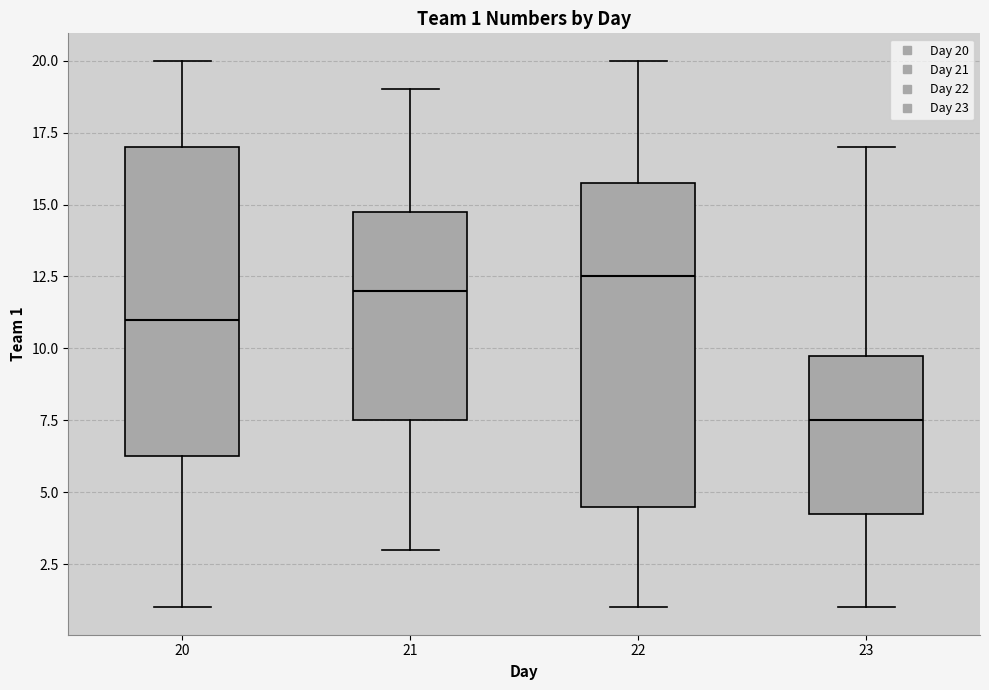

Comparing the boxes themselves (not the whiskers), which one is the tallest?

22